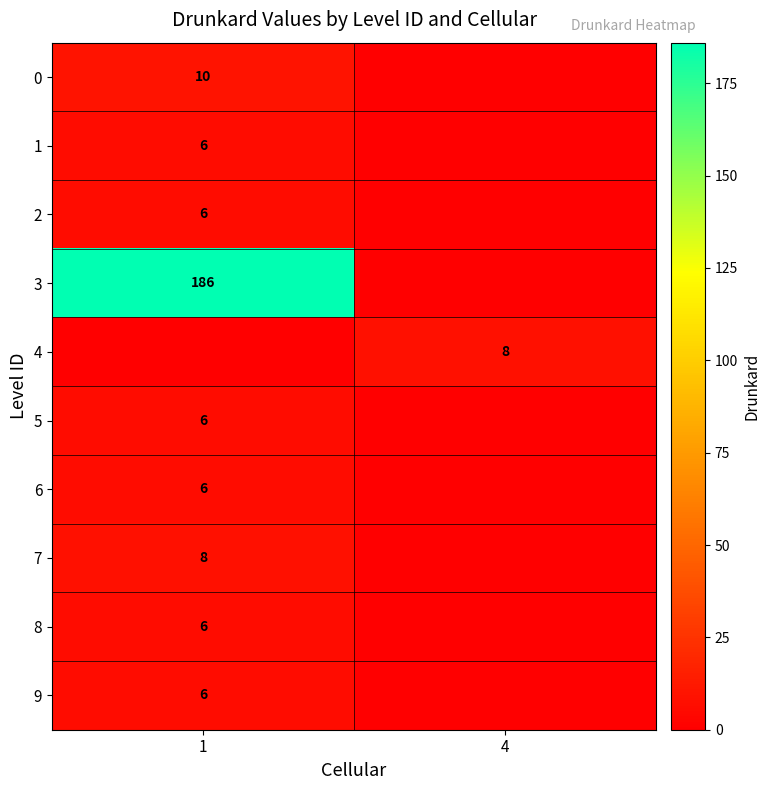

At how many categories does at least one series exceed 89?

1